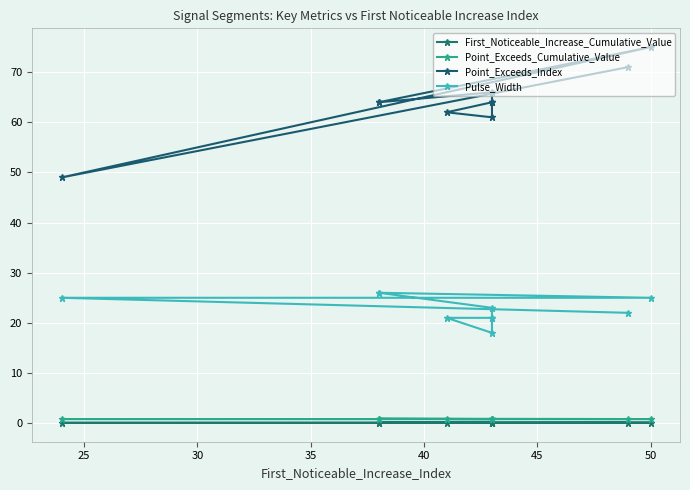

How many series are shown in this chart?

4